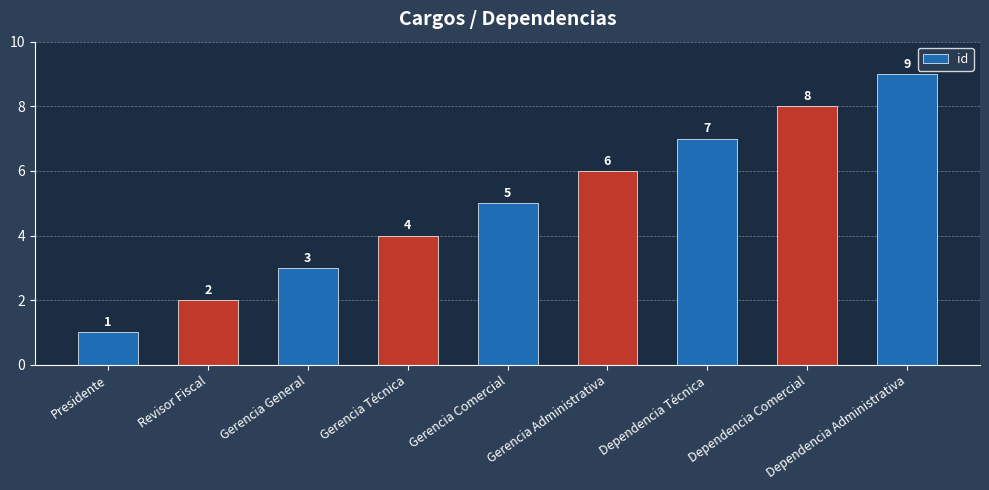

What is the difference between the values at Revisor Fiscal and Presidente?

1